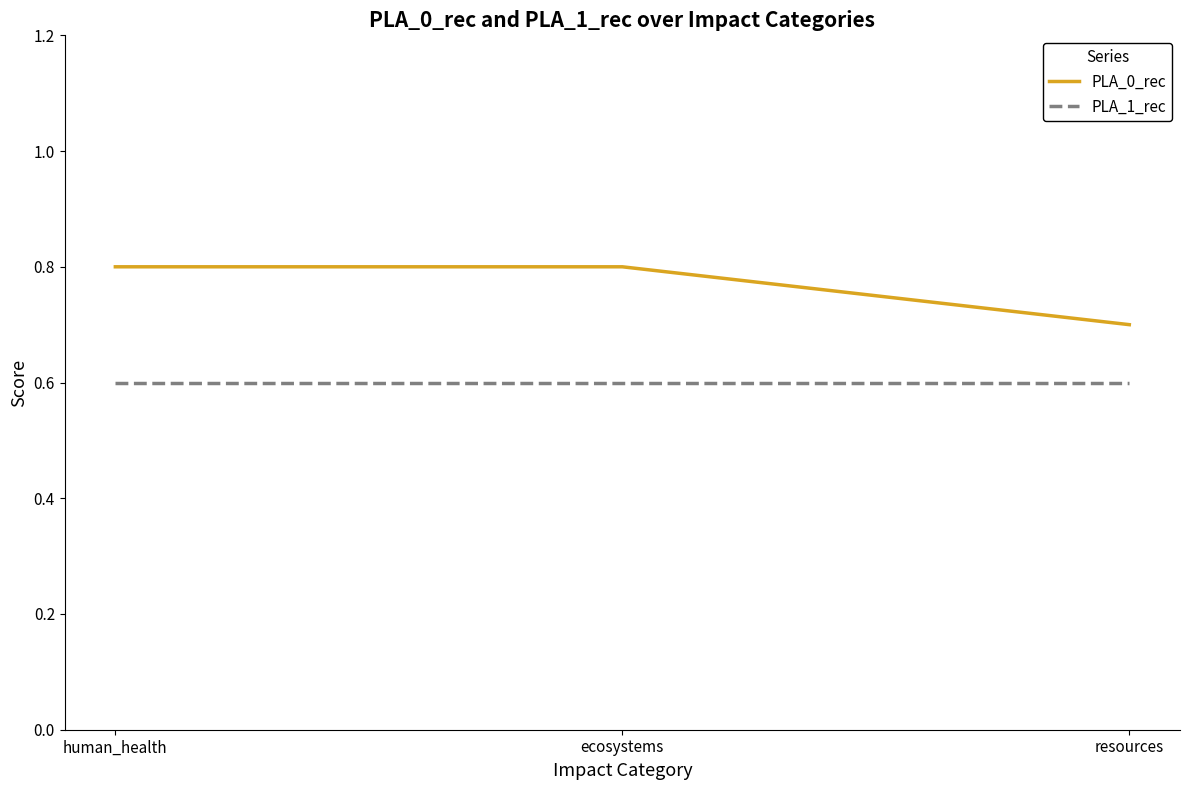

What position from the right is human_health?

3